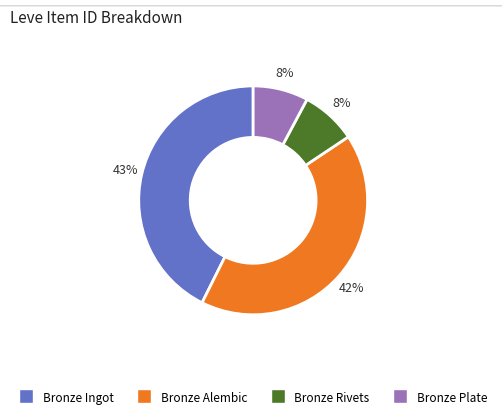

Does any single category account for the majority?

No